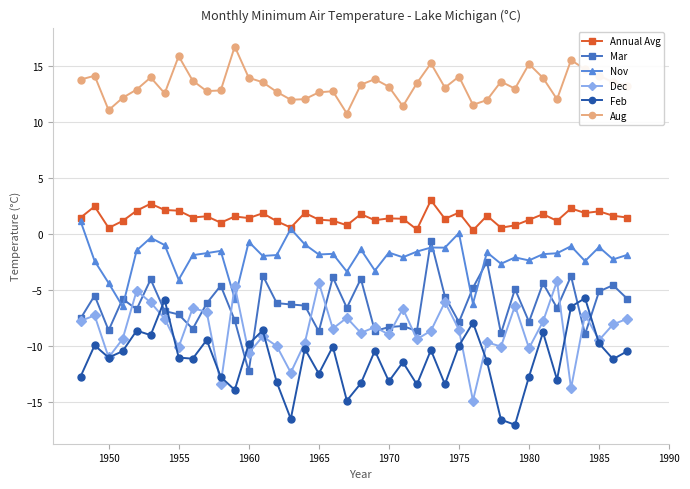

What is the maximum value shown in the chart?

16.7